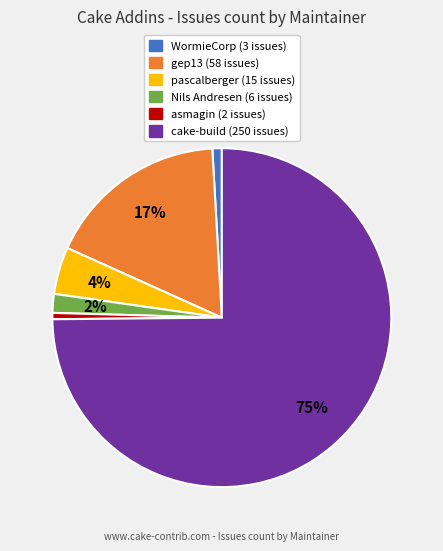

Does cake-build account for over 50% of the chart?

Yes